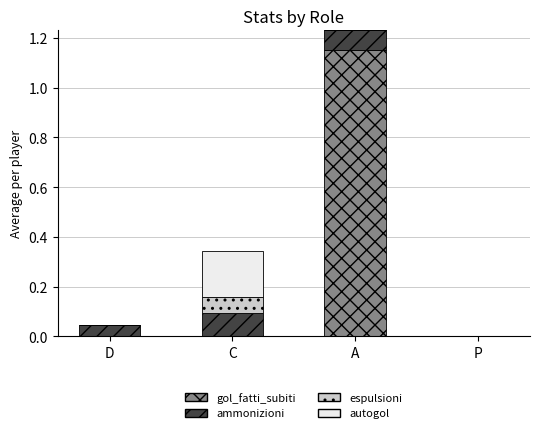

What is the total value across all series at C?

0.3